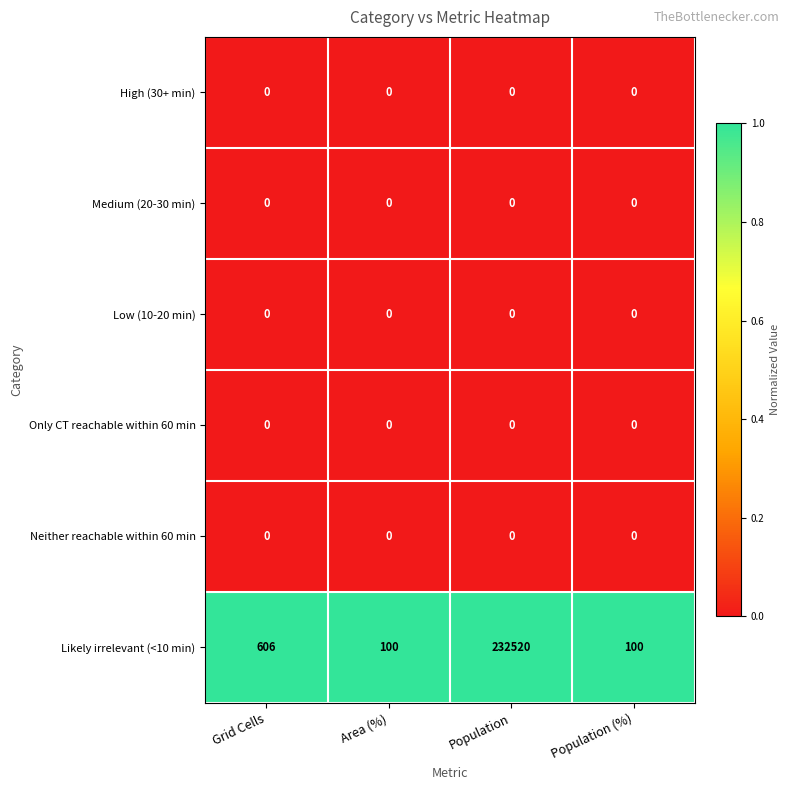

What is the difference between the highest and lowest values at Population (%)?

100